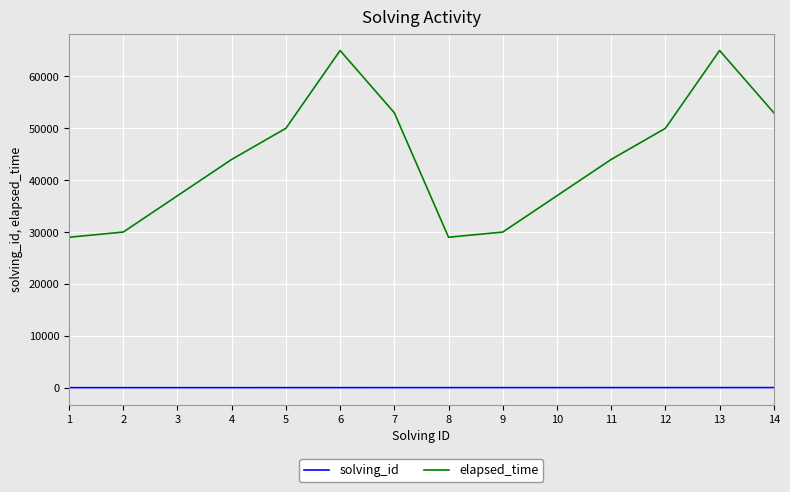

What are all the series names shown in the legend?

solving_id, elapsed_time